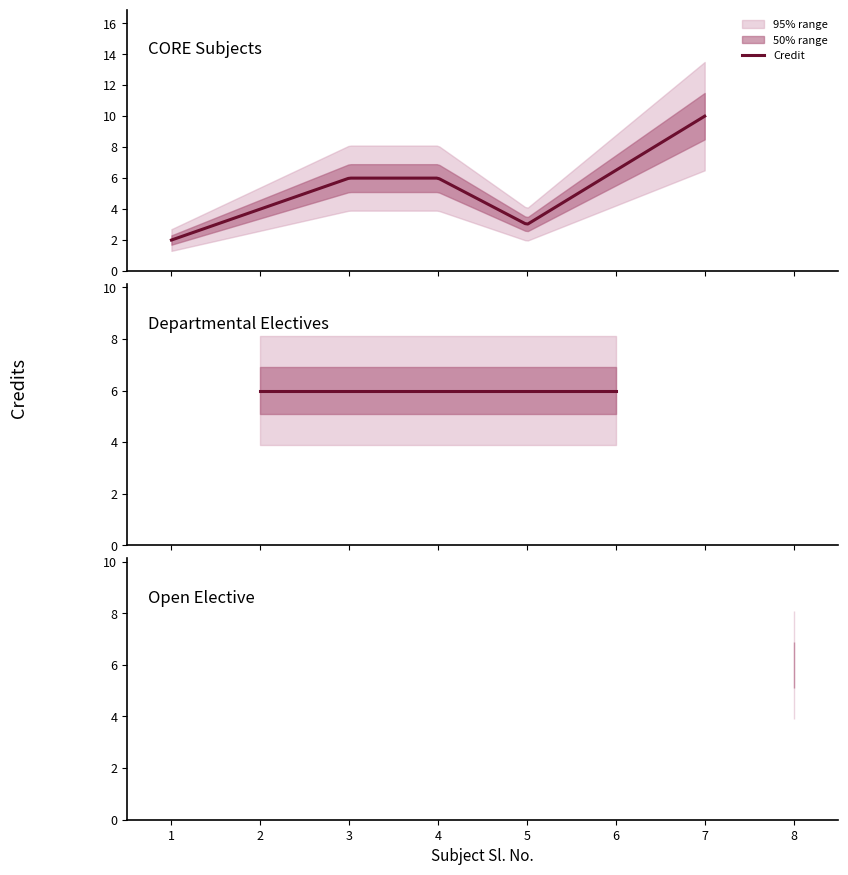

What is the value of the 7th point from the left?

10